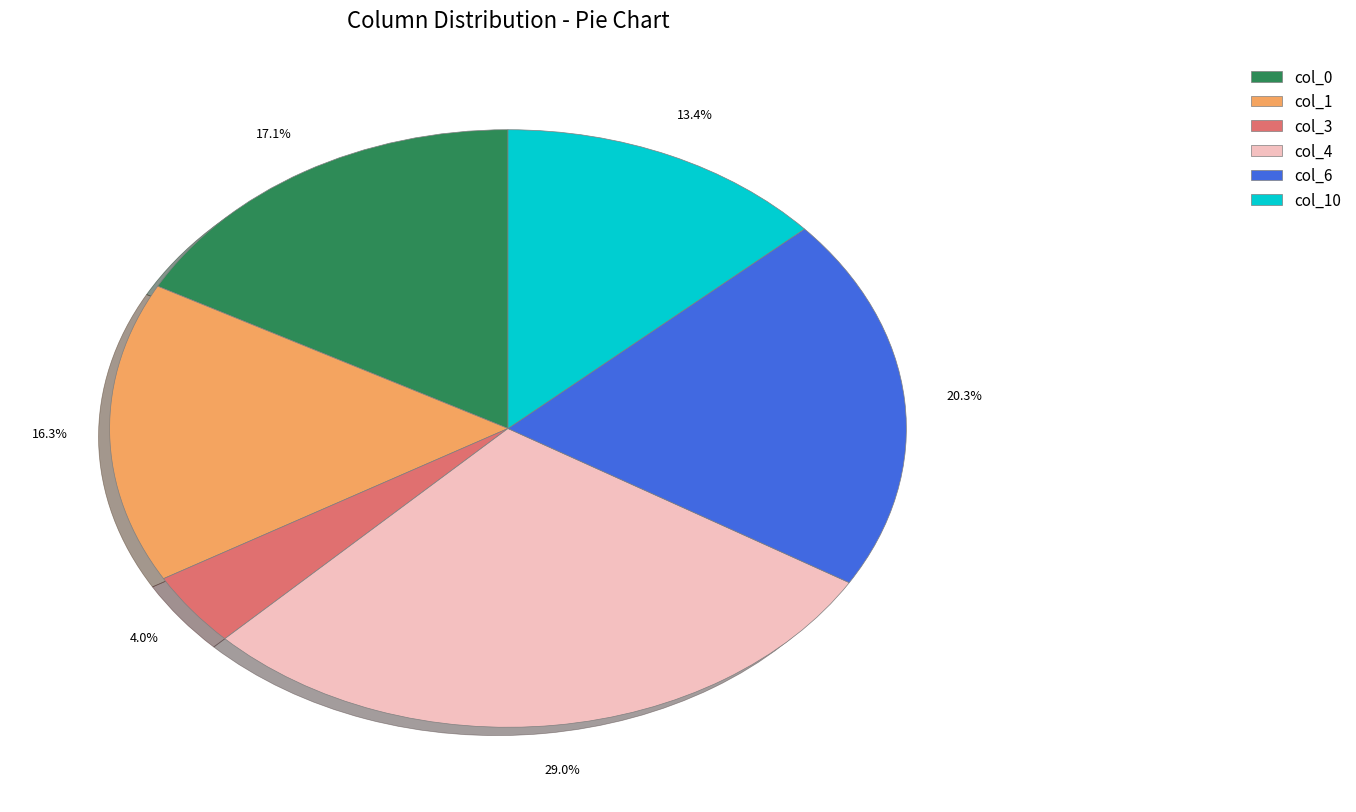

Is there any slice that represents more than half of the pie?

No